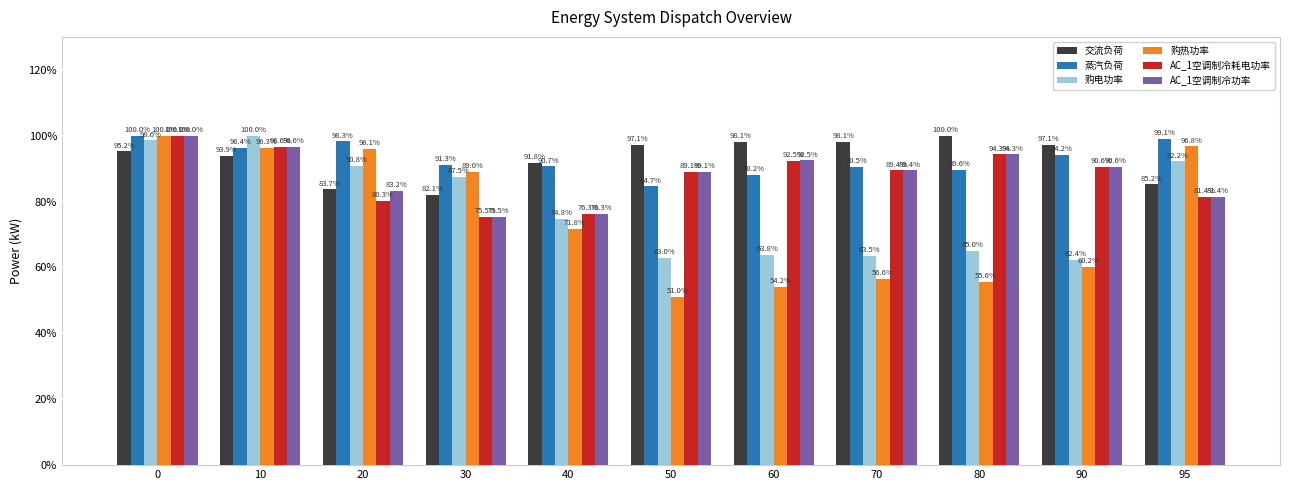

What is the sum of the 蒸汽负荷 values at 95 and 90?

193.3